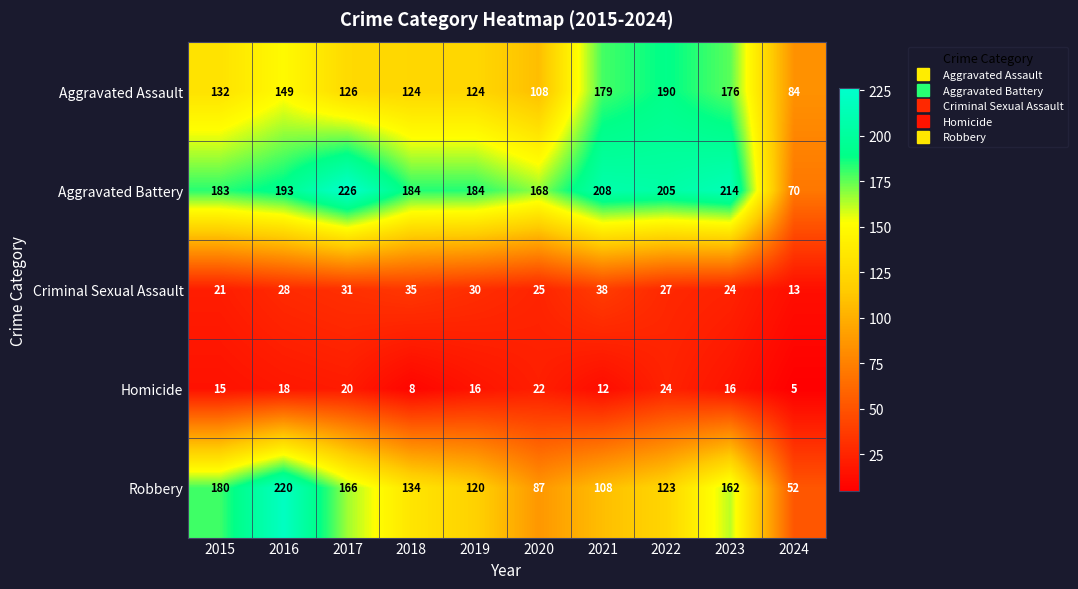

The value of Aggravated Battery at 2021 is 373. True or false?

False